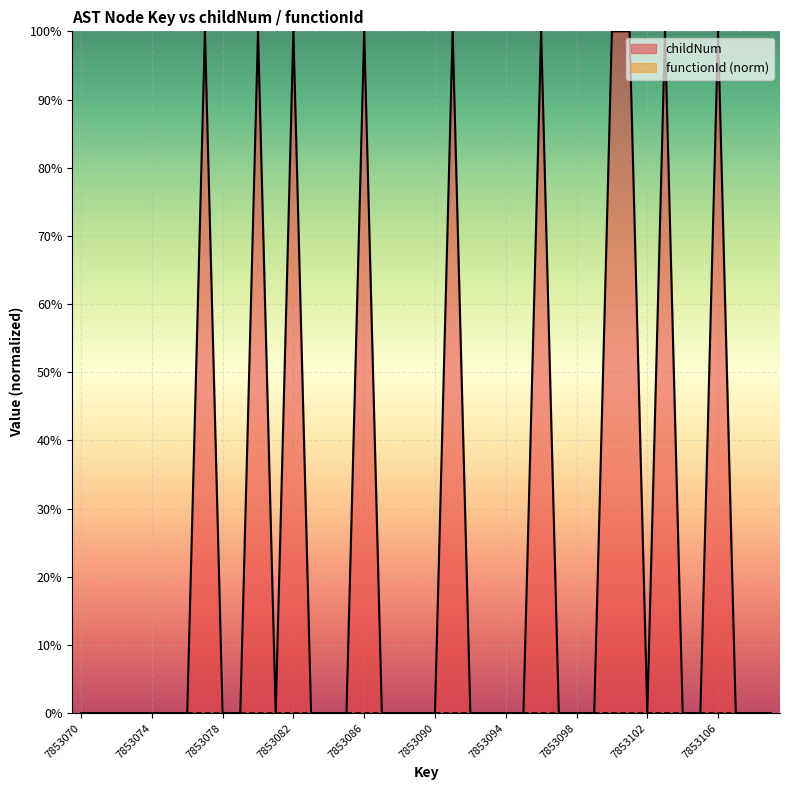

List the labels in order of value, largest first.

7853077, 7853080, 7853082, 7853086, 7853091, 7853096, 7853100, 7853101, 7853103, 7853106, 7853070, 7853071, 7853072, 7853073, 7853074, 7853075, 7853076, 7853078, 7853079, 7853081, 7853083, 7853084, 7853085, 7853087, 7853088, 7853089, 7853090, 7853092, 7853093, 7853094, 7853095, 7853097, 7853098, 7853099, 7853102, 7853104, 7853105, 7853107, 7853108, 7853109